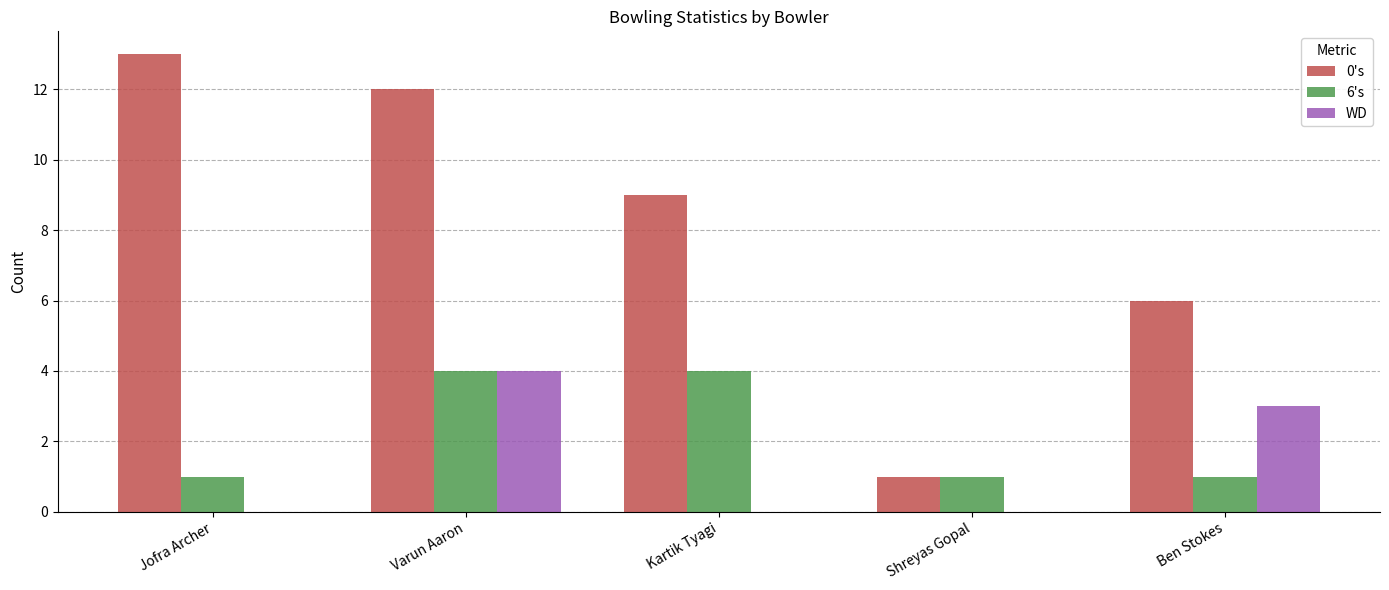

What is the greatest value displayed?

13